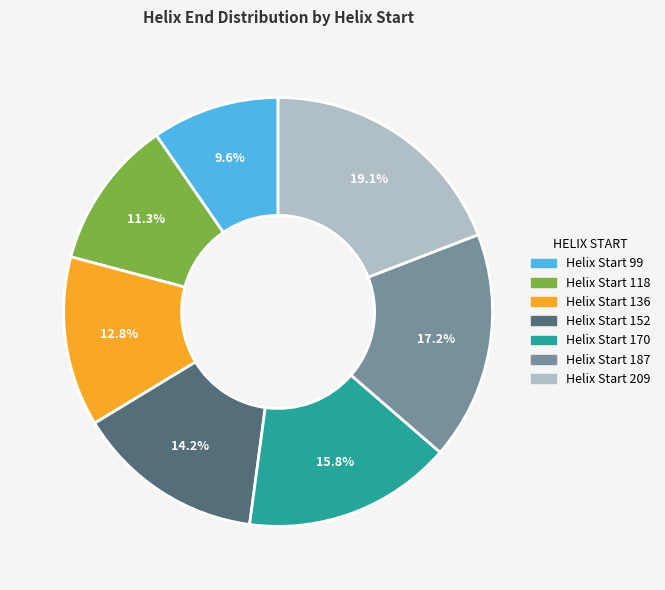

Is there a majority slice in this chart?

No